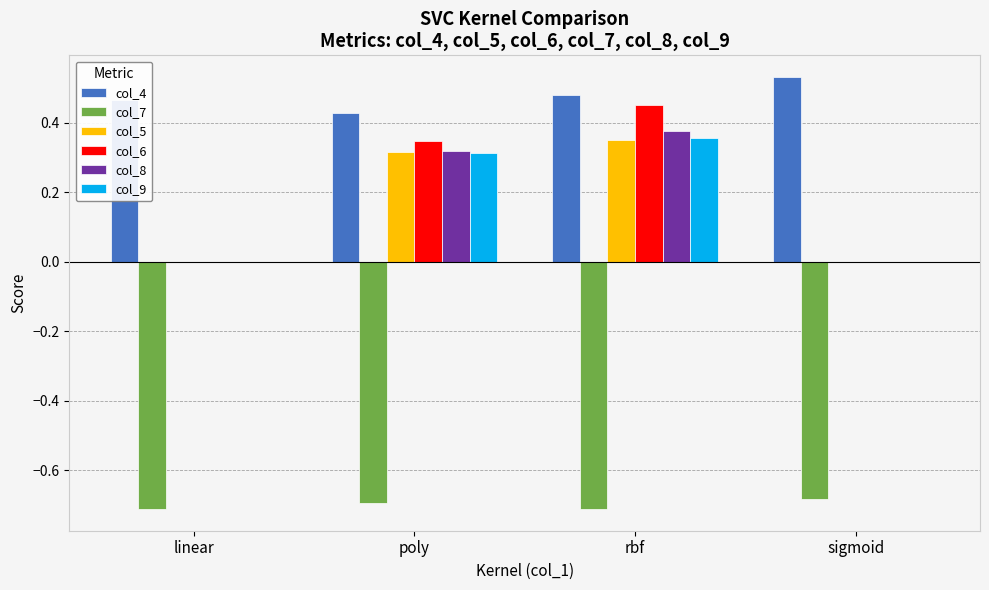

At which category is the sum across all series the highest?

rbf